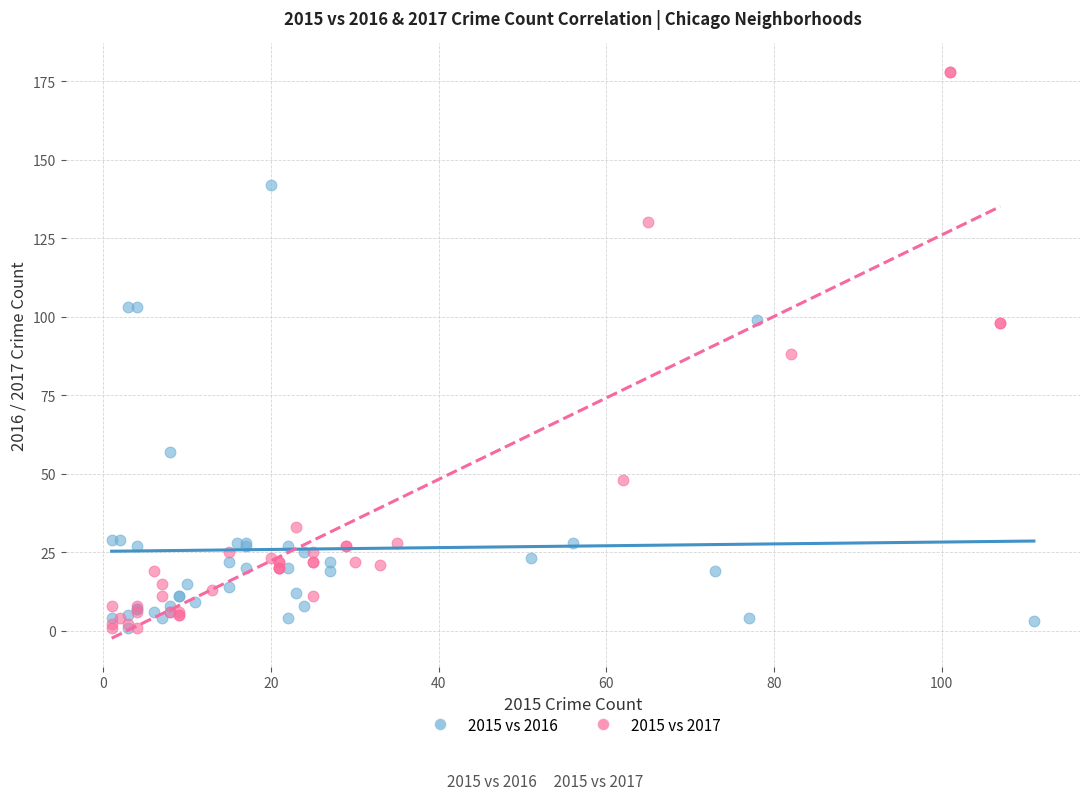

Which series contains the highest Y value?

2015 vs 2017